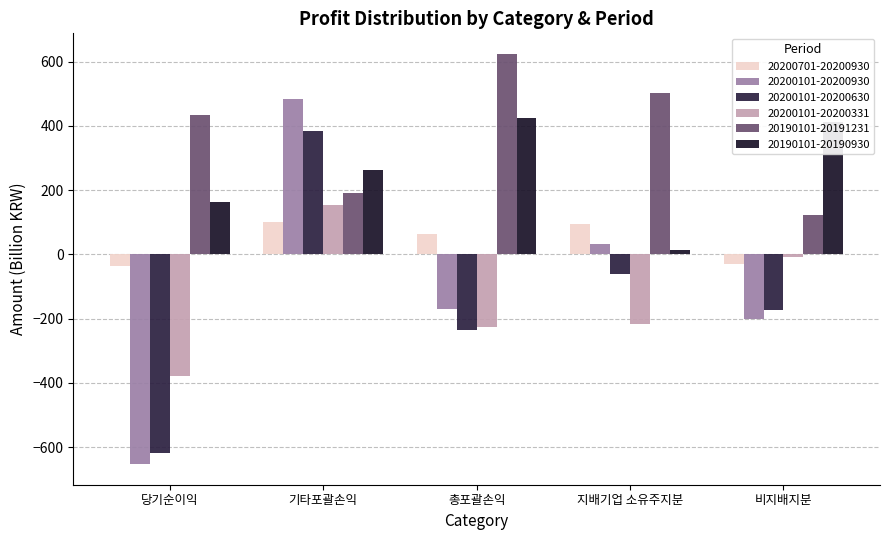

What is the difference between the maximum and minimum values in the 20200101-20200630 series?

1000.0